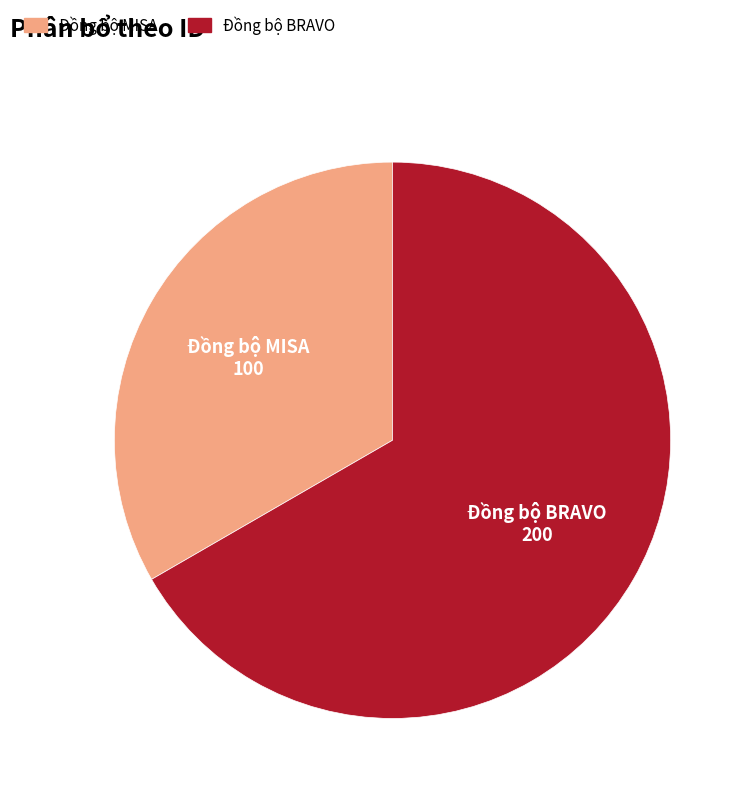

Rank the categories by value from highest to lowest.

Đồng bộ BRAVO, Đồng bộ MISA